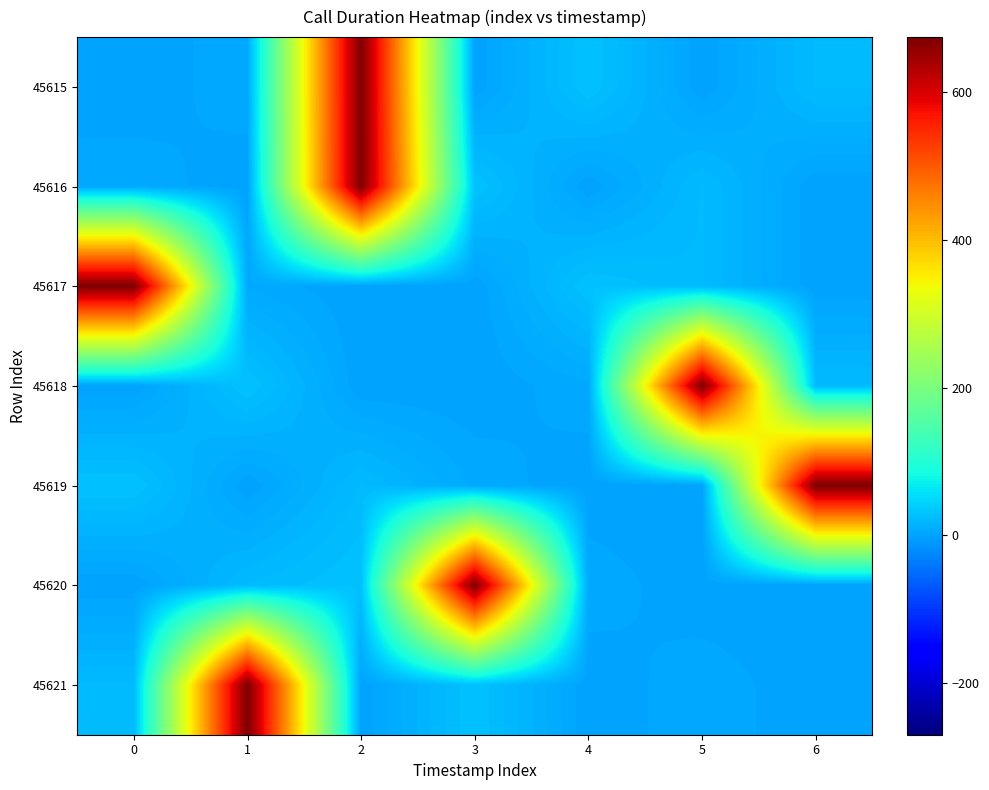

At which category is the sum across all series the highest?

2